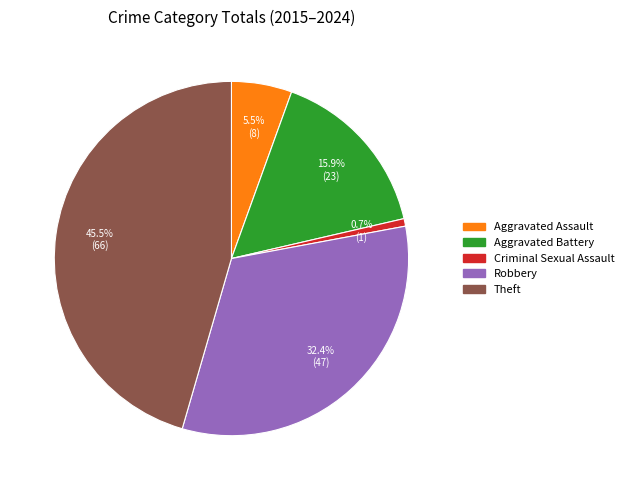

What percentage is the Aggravated Battery slice, to the nearest percent?

16%